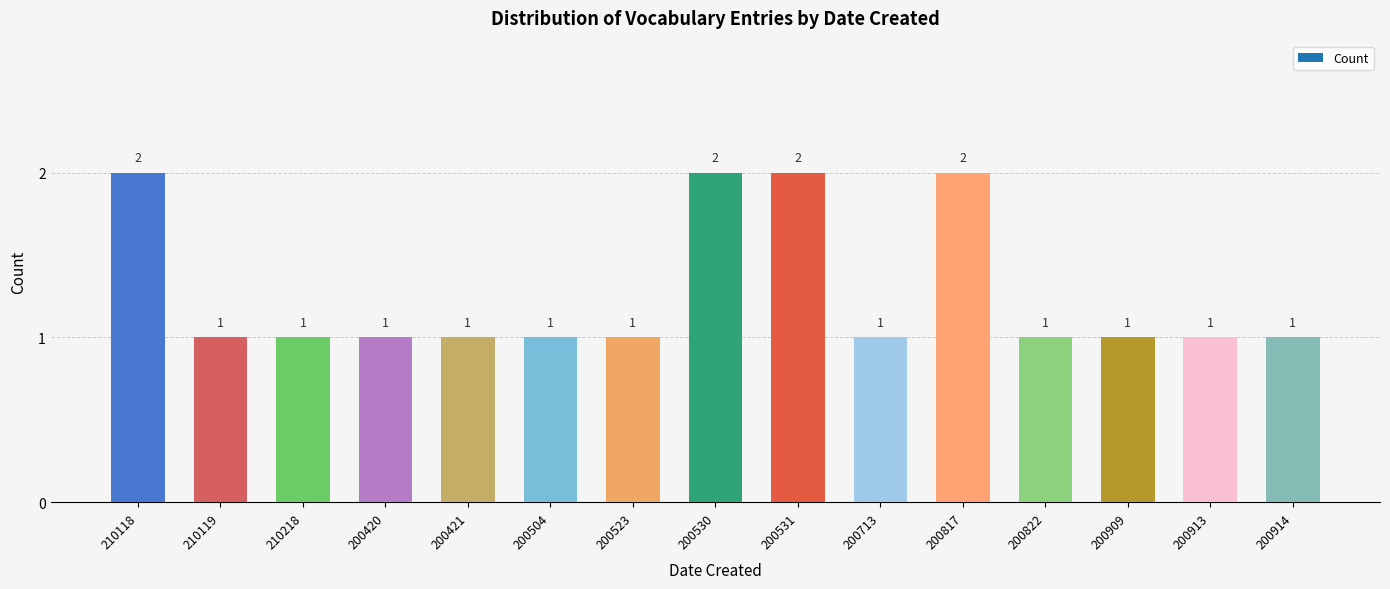

Reading left to right, list all the values displayed in this chart.

210118=2	210119=1	210218=1	200420=1	200421=1	200504=1	200523=1	200530=2	200531=2	200713=1	200817=2	200822=1	200909=1	200913=1	200914=1